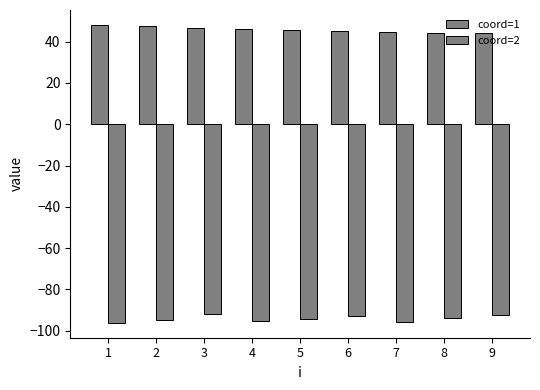

Reading right to left, transcribe all the data shown in this chart.

coord=1: 9=44.0	8=44.2	7=44.5	6=45.0	5=45.5	4=45.9	3=46.8	2=47.5	1=48.1
coord=2: 9=-92.5	8=-94.0	7=-95.8	6=-93.1	5=-94.2	4=-95.4	3=-92.1	2=-94.9	1=-96.2